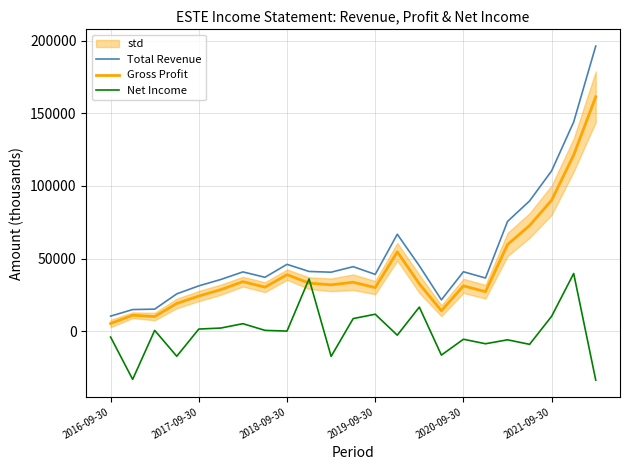

Does the chart have visible grid lines?

Yes